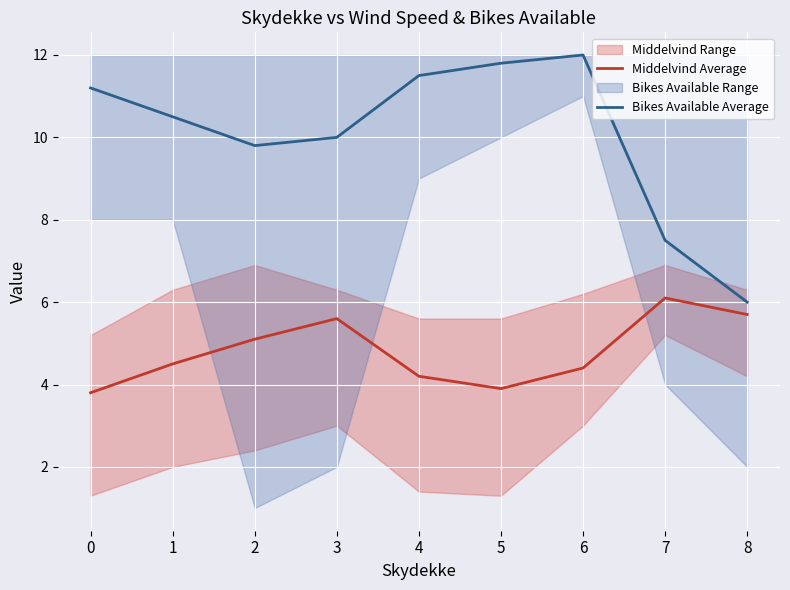

Where does the Middelvind Average series first go above 4?

1